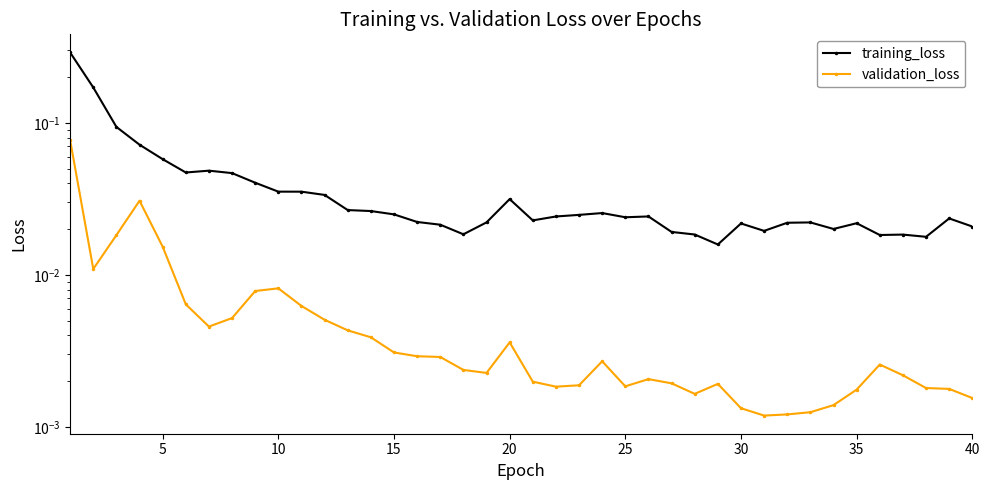

Is it true that validation_loss equals 0.0 at 11?

False